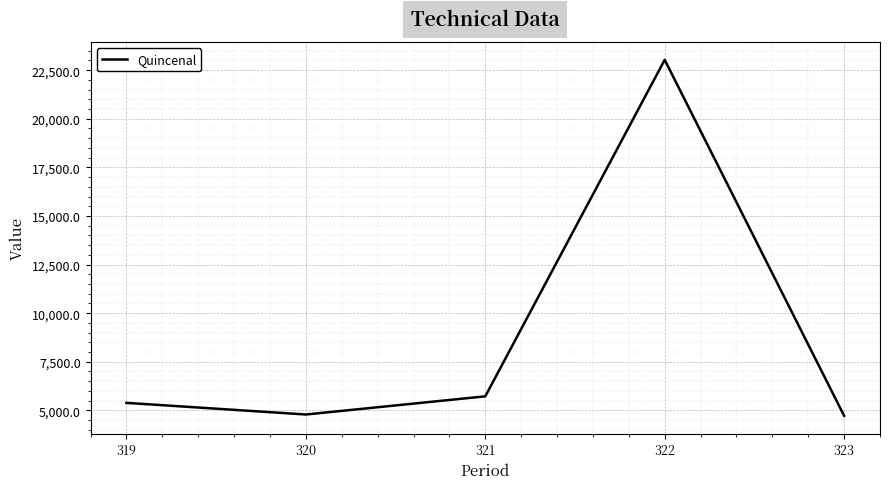

The chart shows a value of 1355.6 at 321. True or false?

False